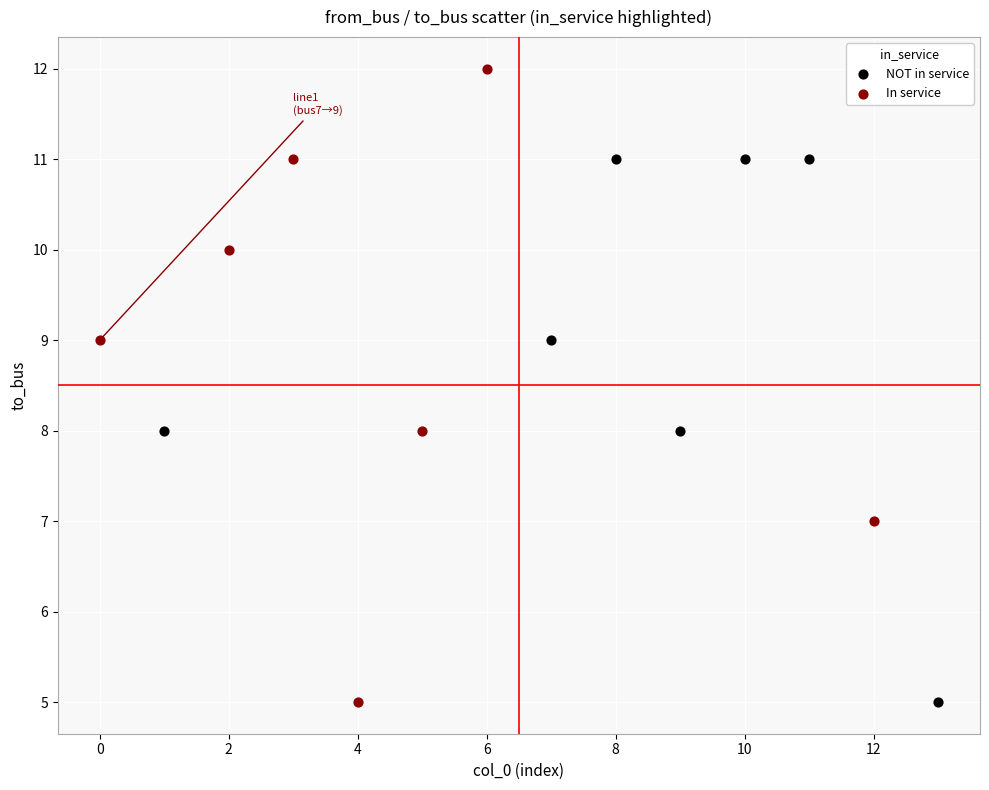

Which series reaches the maximum Y coordinate?

In service